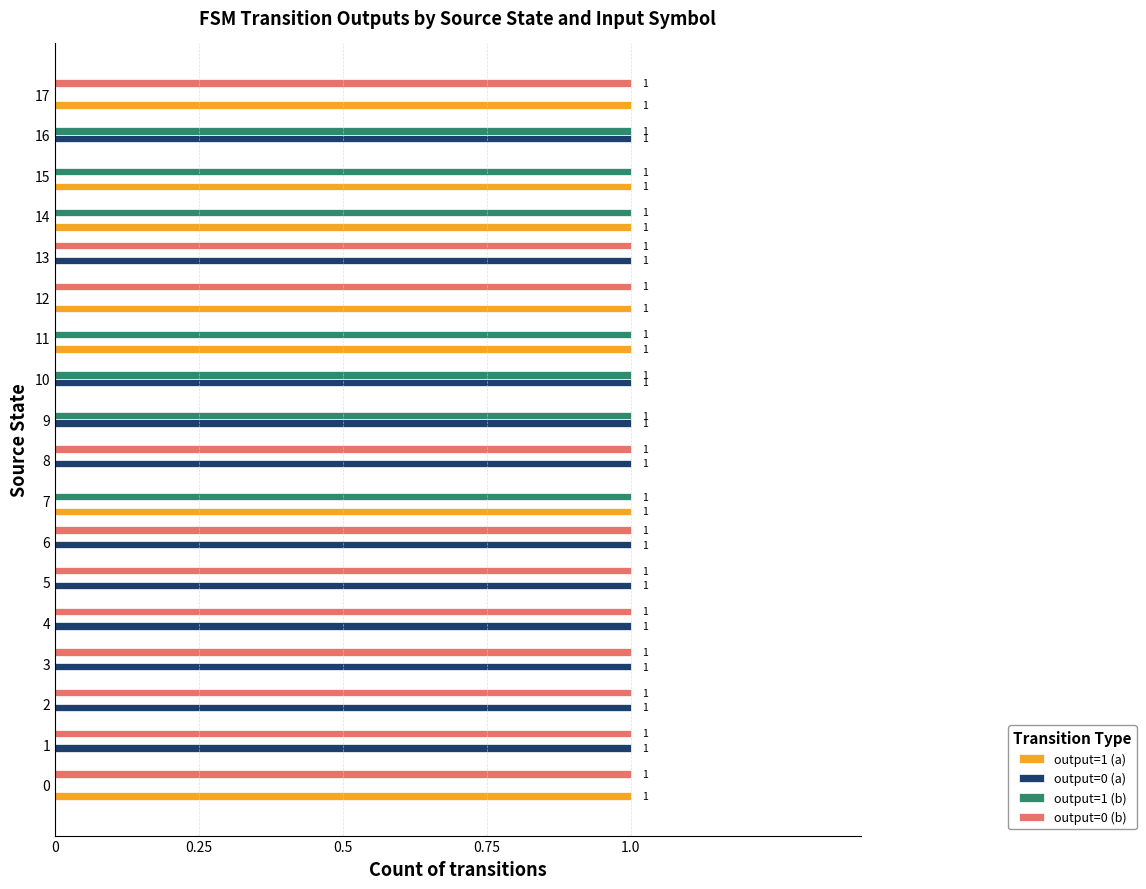

What is the sum of all output=0 (b) values?

11